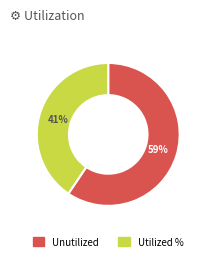

To the nearest percent, what is the average slice percentage?

50%